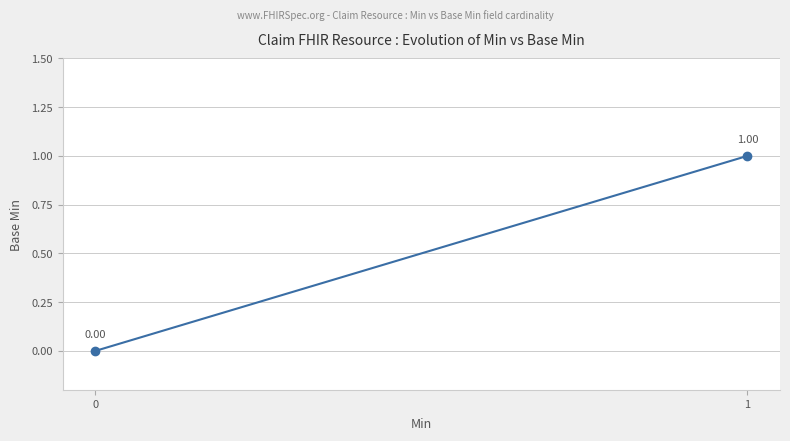

Is it true that the value at 0 is 0?

False